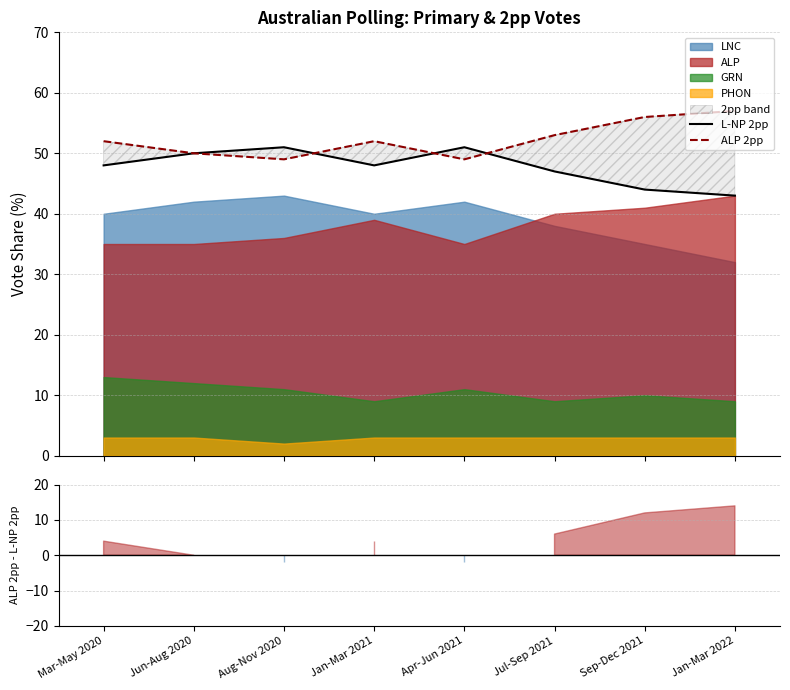

Where is the first local minimum for L-NP 2pp?

Jan-Mar 2021